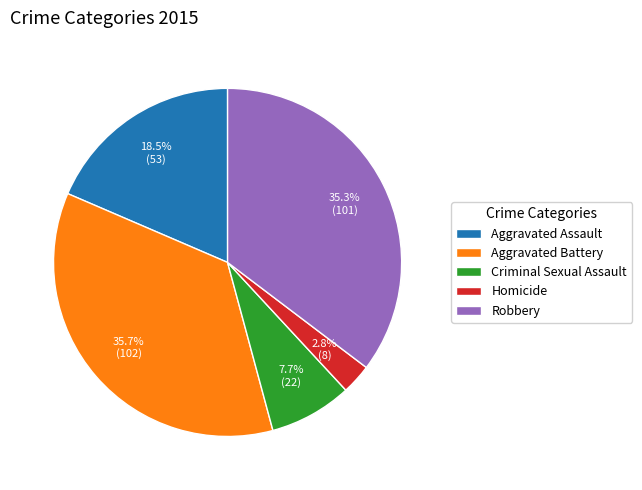

The Aggravated Assault slice represents 26% of the pie. True or false?

False